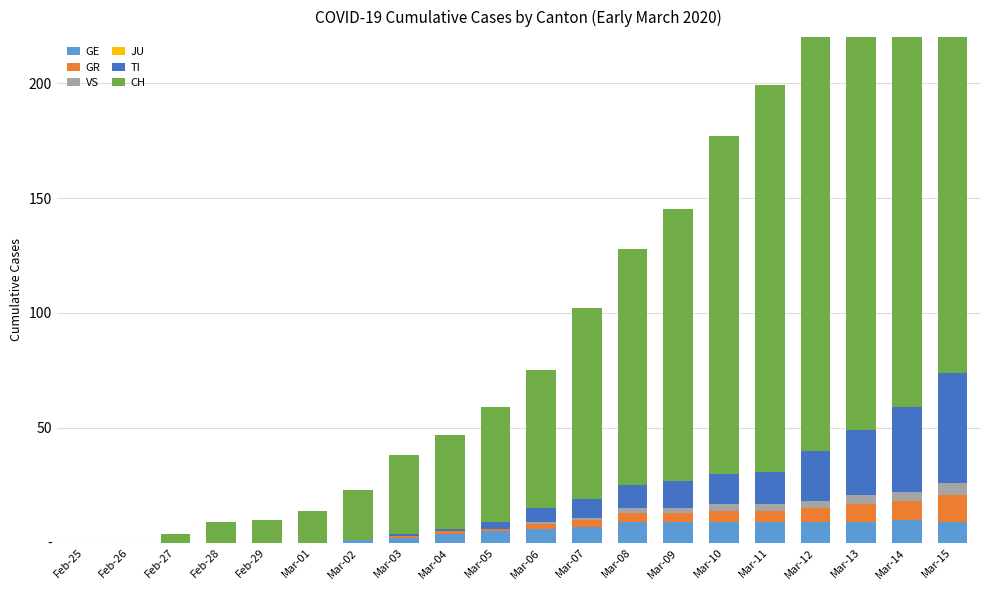

Which category has the lowest value in the GE series?

Feb-25